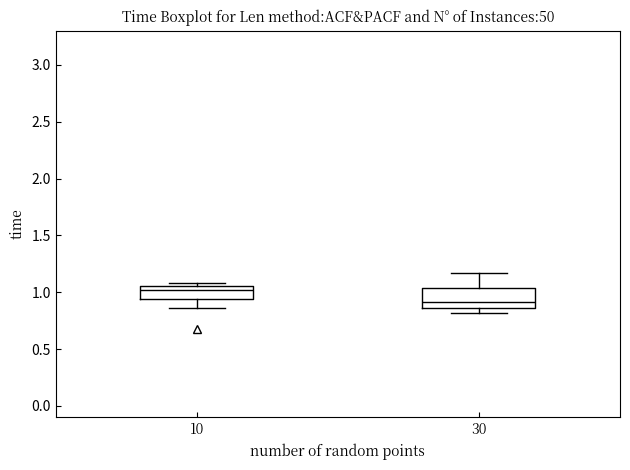

Which box has the lowest median line?

30